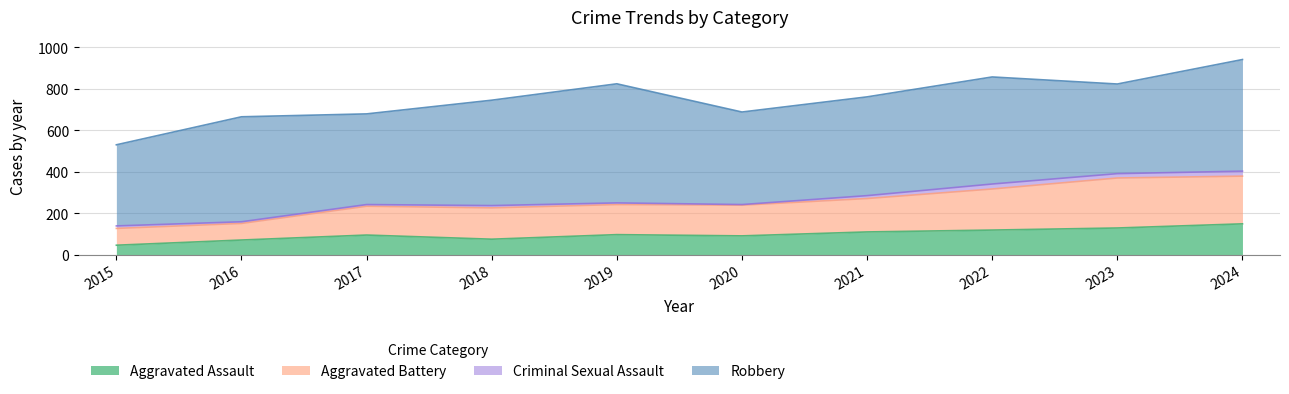

True or false: Aggravated Assault has a value of 110 at 2021.

True